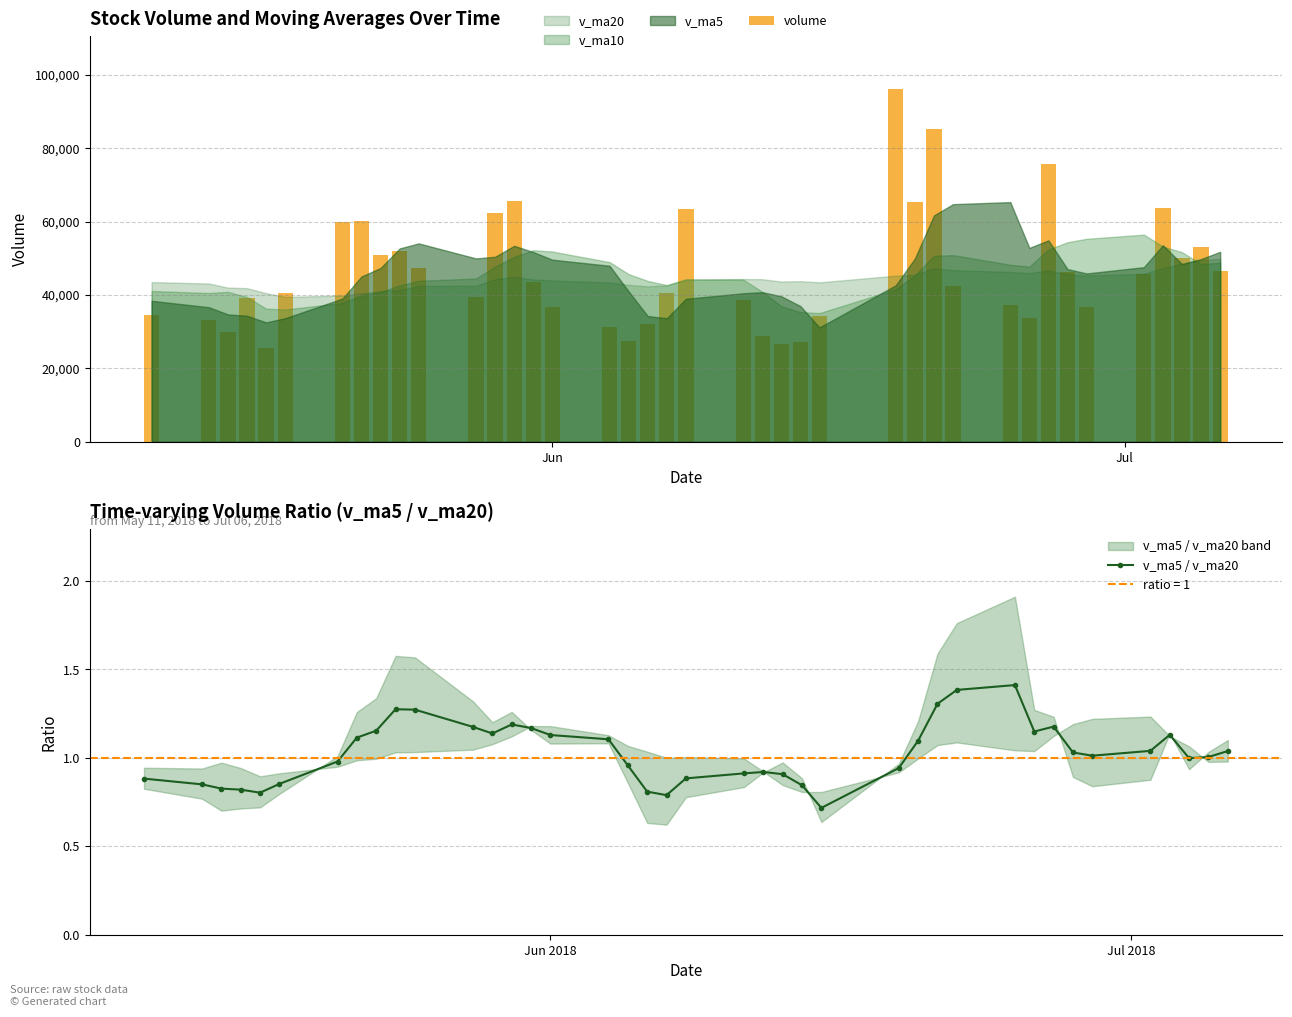

Which series has the widest spread of values?

volume